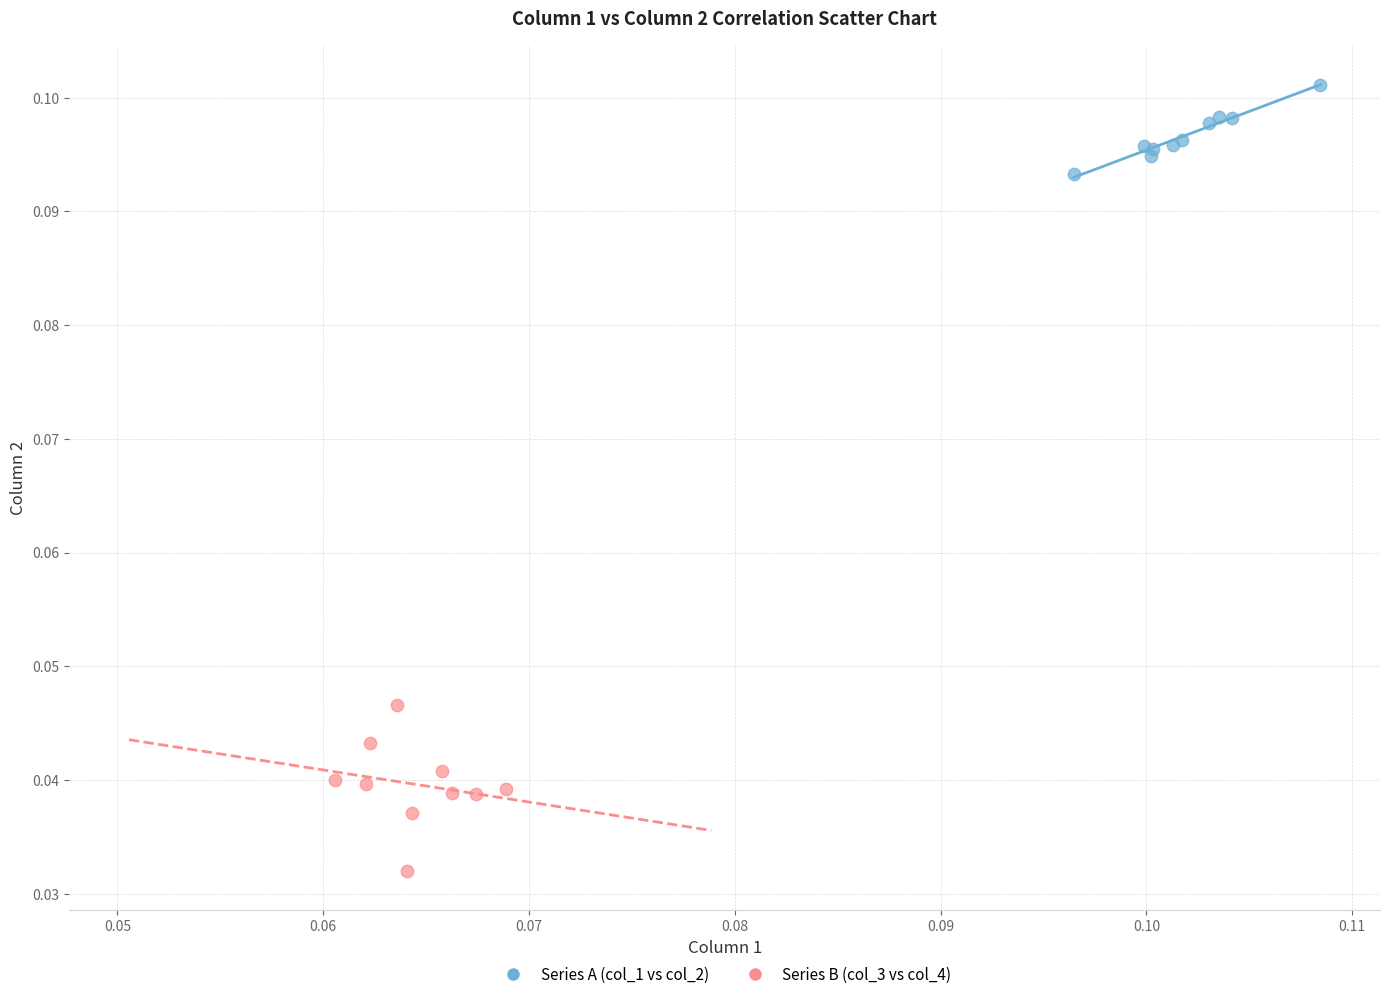

Which series contains the highest Y value?

Series A (col_1 vs col_2)